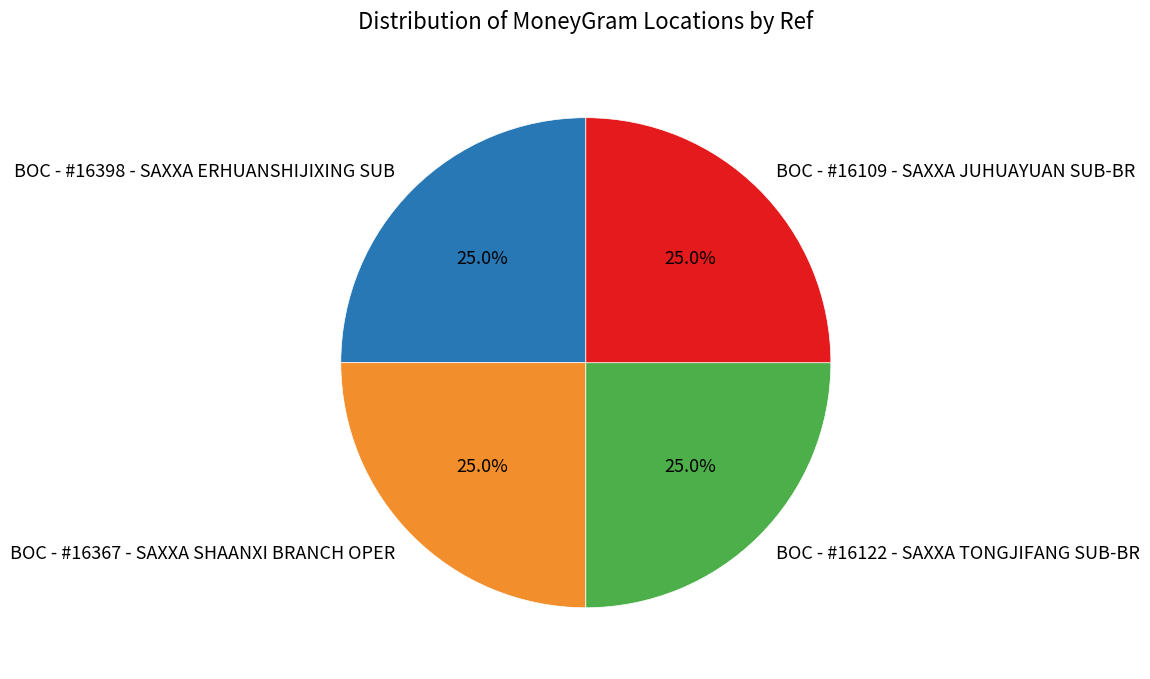

Approximately how many times larger is the value at BOC - #16367 - SAXXA SHAANXI BRANCH OPER compared to BOC - #16122 - SAXXA TONGJIFANG SUB-BR?

1.0